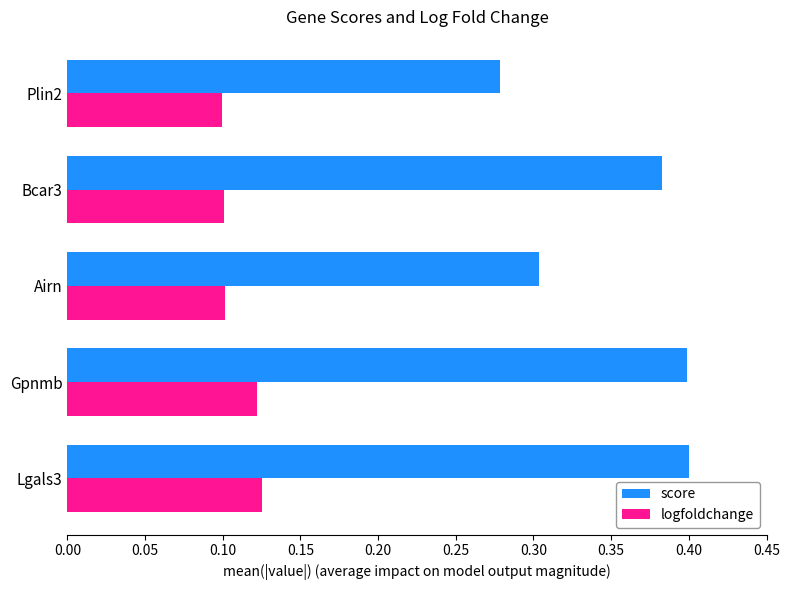

At Plin2, list the series in order from smallest to largest.

logfoldchange, score